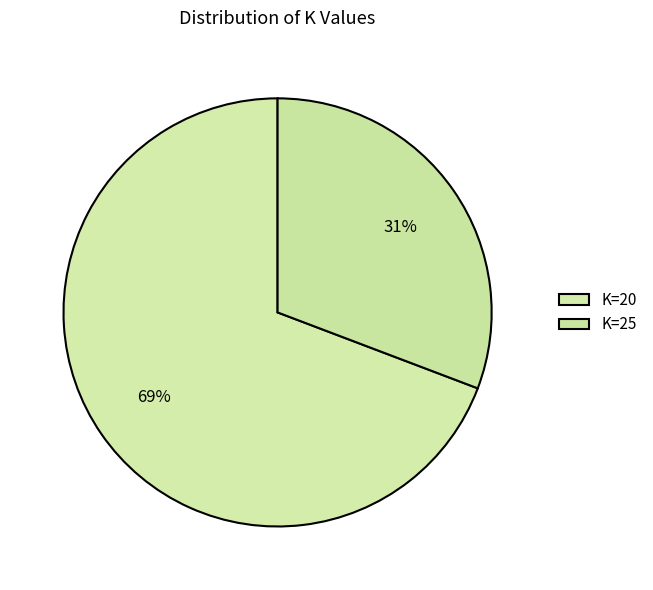

How many slices are in this pie chart?

2